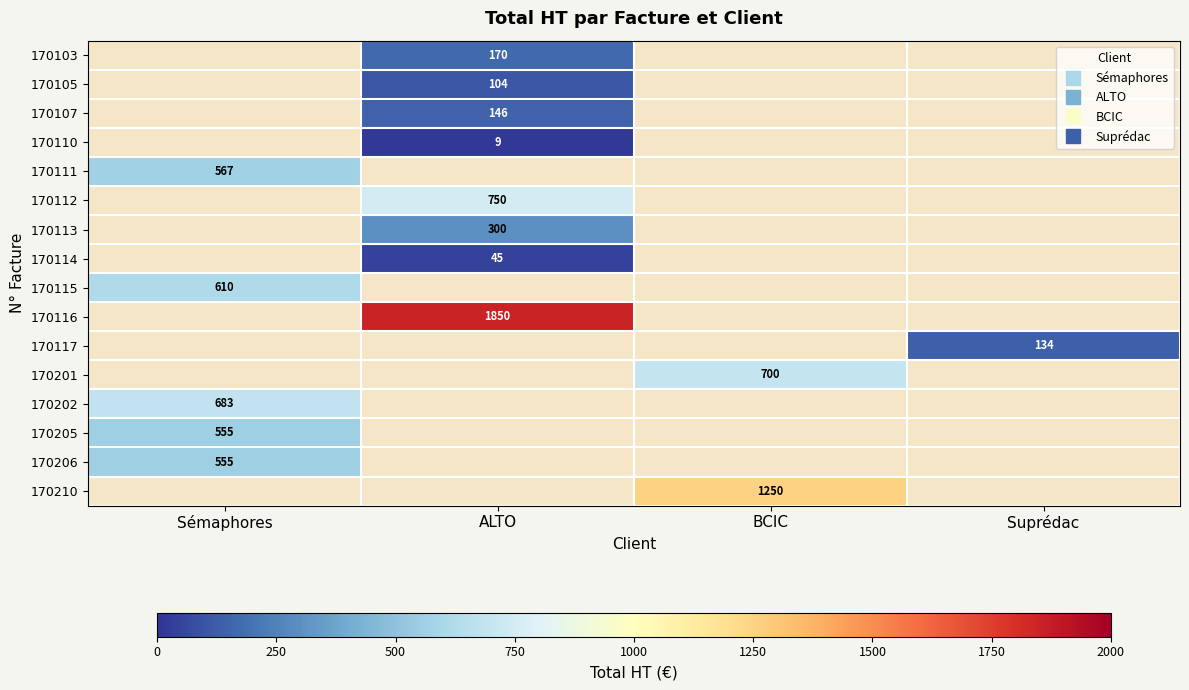

Count the number of data series in this chart.

16